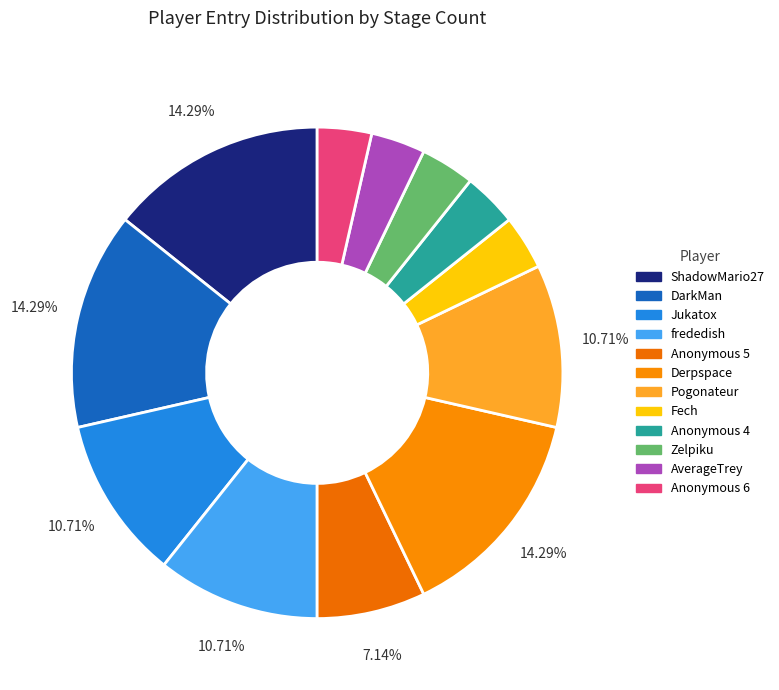

How many segments does this pie chart have?

12